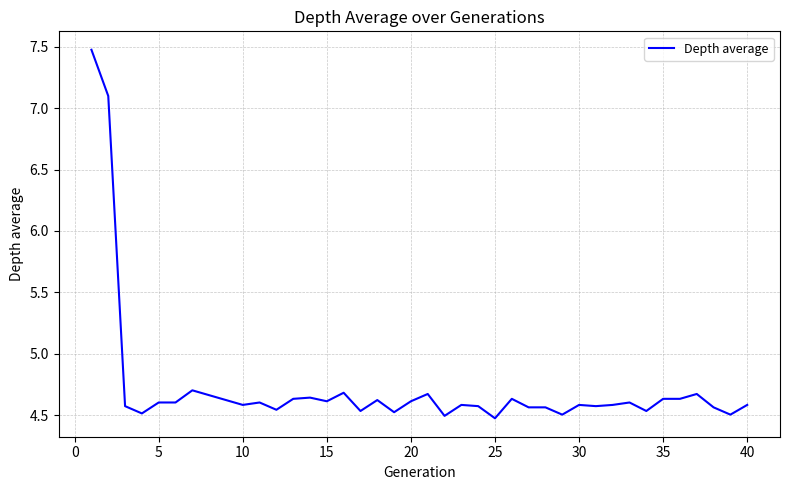

What is the difference between the maximum and minimum values?

3.0